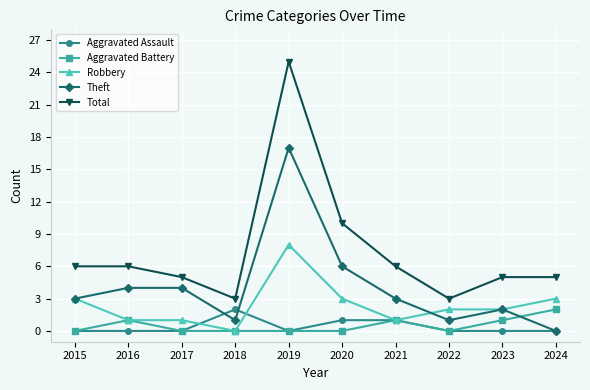

Reading left to right, extract all data points from this chart.

Aggravated Assault: 2015=0	2016=0	2017=0	2018=2	2019=0	2020=1	2021=1	2022=0	2023=0	2024=0
Aggravated Battery: 2015=0	2016=1	2017=0	2018=0	2019=0	2020=0	2021=1	2022=0	2023=1	2024=2
Robbery: 2015=3	2016=1	2017=1	2018=0	2019=8	2020=3	2021=1	2022=2	2023=2	2024=3
Theft: 2015=3	2016=4	2017=4	2018=1	2019=17	2020=6	2021=3	2022=1	2023=2	2024=0
Total: 2015=6	2016=6	2017=5	2018=3	2019=25	2020=10	2021=6	2022=3	2023=5	2024=5